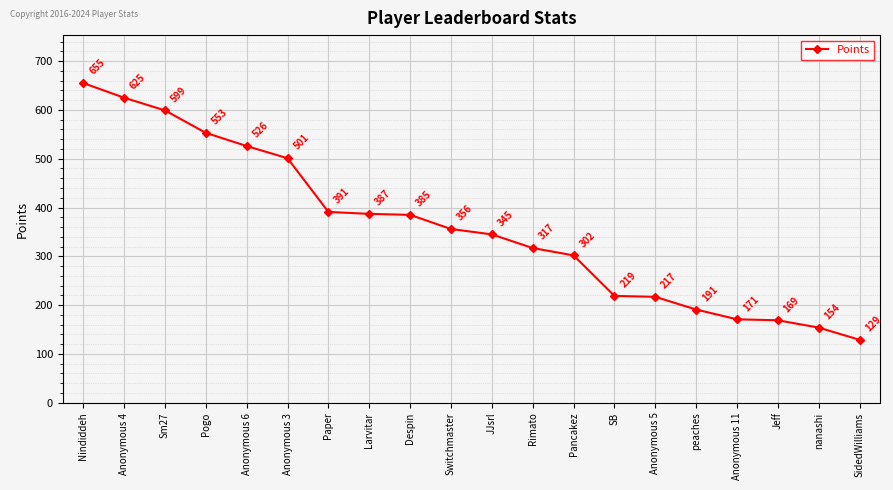

Where does the data first go above 356?

Nindiddeh